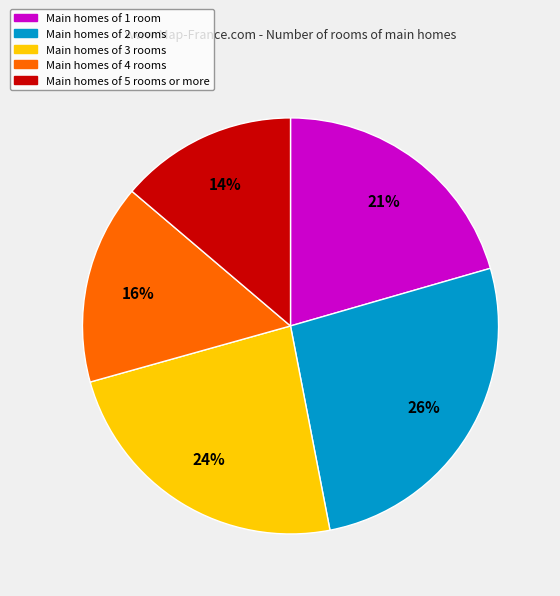

How many slices are in this pie chart?

5